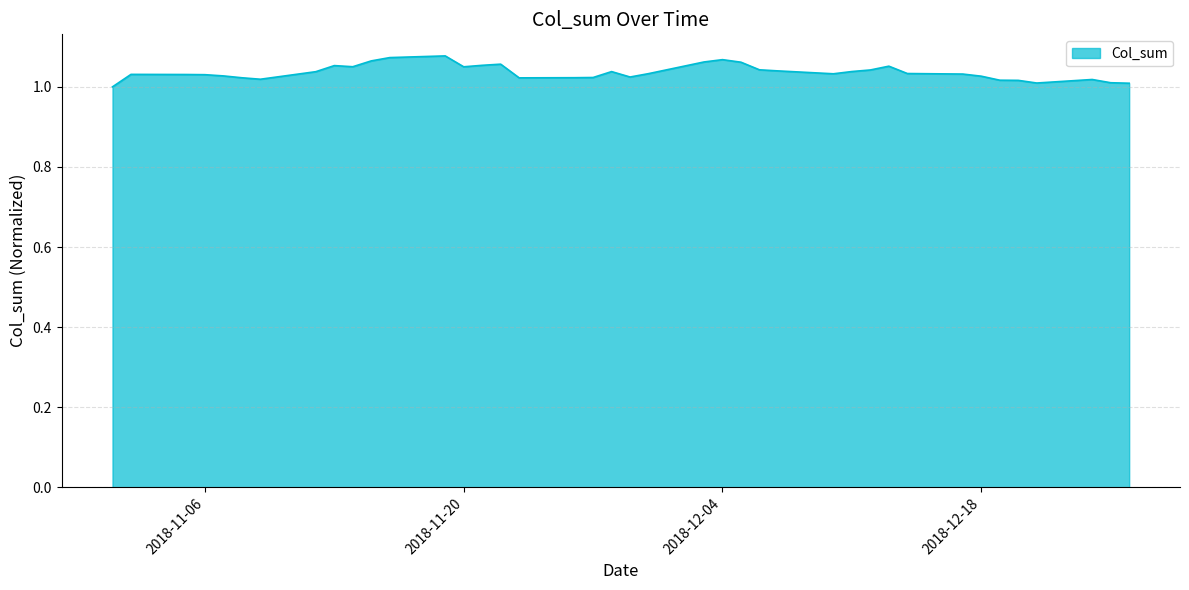

What is the difference between the second highest and second lowest values?

0.1